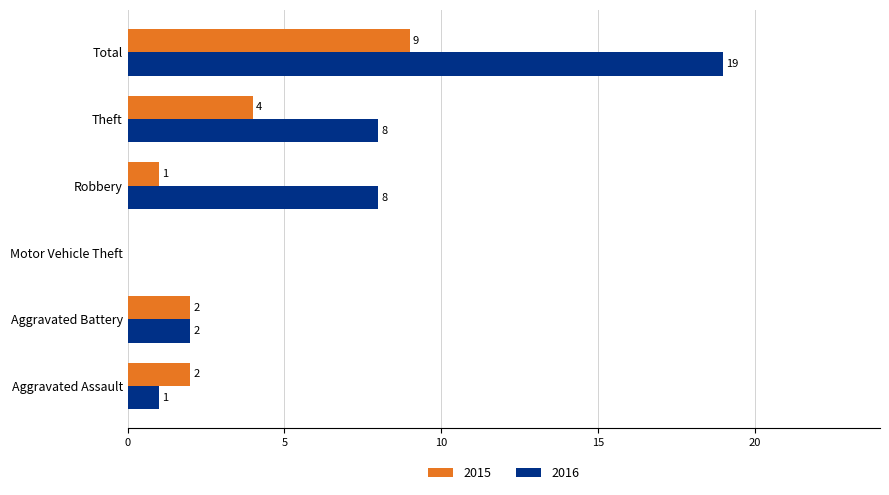

Is the value of 2016 at Aggravated Assault greater than the value of 2015 at Aggravated Assault?

No